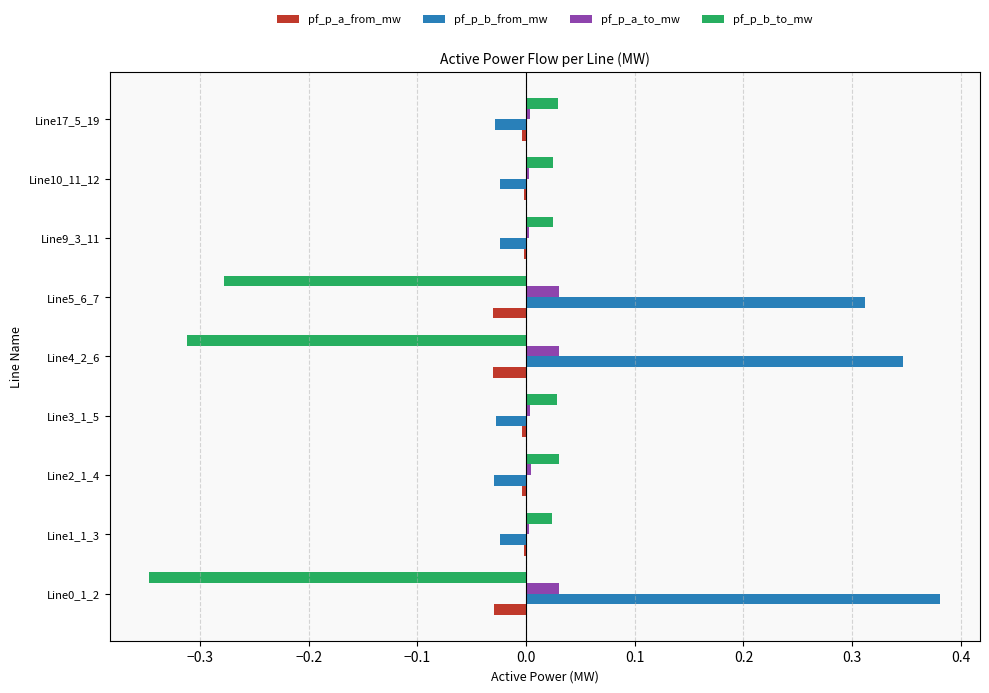

The pf_p_a_to_mw series shows 0.0 at Line2_1_4. True or false?

True